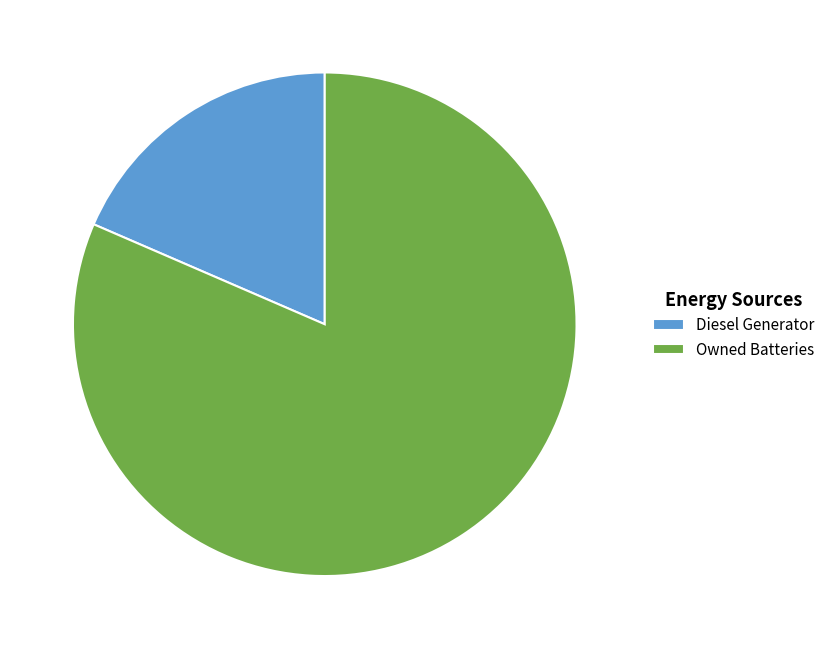

Does Diesel Generator represent more than half of the total?

No